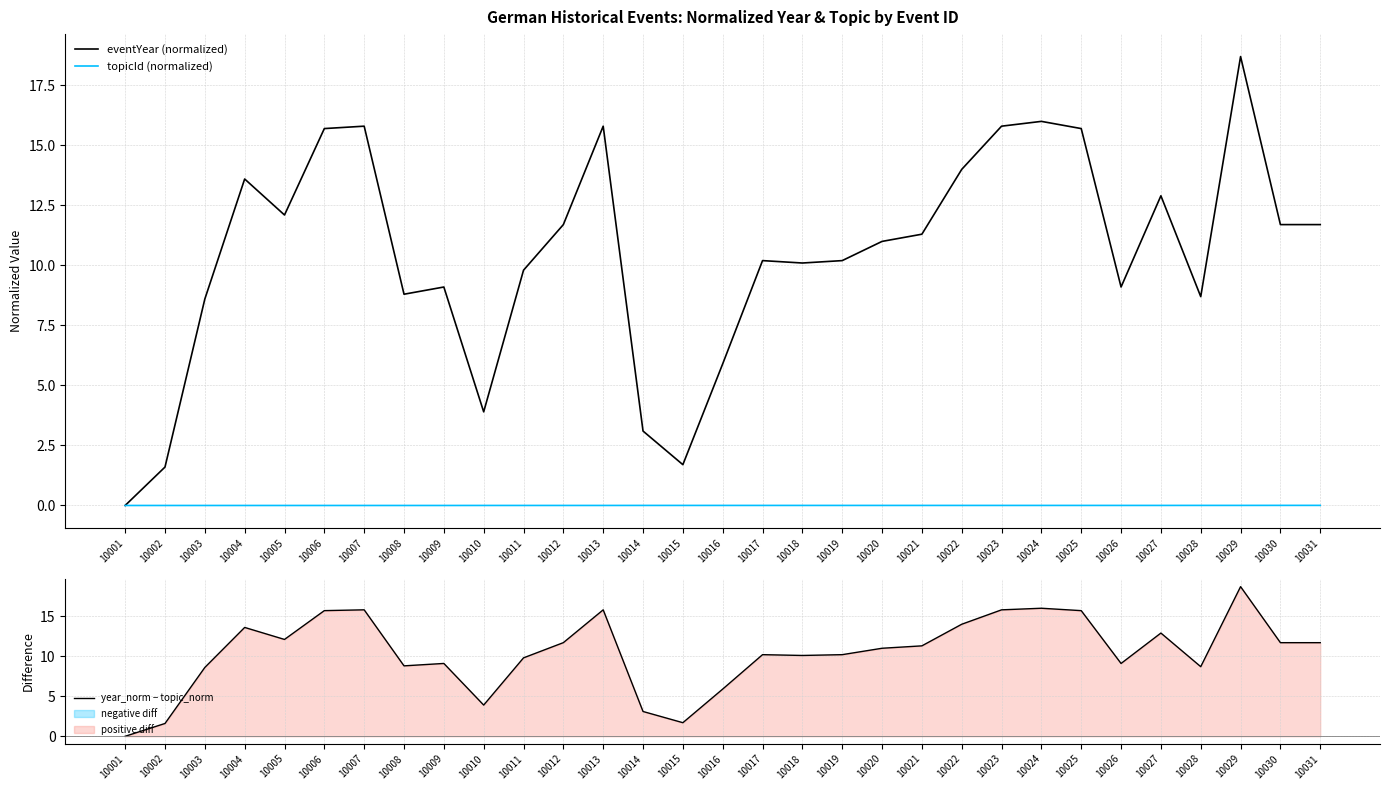

Reading left to right, transcribe all the data shown in this chart.

eventYear (normalized): 0.0	1.6	8.6	13.6	12.1	15.7	15.8	8.8	9.1	3.9	9.8	11.7	15.8	3.1	1.7	5.9	10.2	10.1	10.2	11.0	11.3	14.0	15.8	16.0	15.7	9.1	12.9	8.7	18.7	11.7	11.7
topicId (normalized): 0.0	0.0	0.0	0.0	0.0	0.0	0.0	0.0	0.0	0.0	0.0	0.0	0.0	0.0	0.0	0.0	0.0	0.0	0.0	0.0	0.0	0.0	0.0	0.0	0.0	0.0	0.0	0.0	0.0	0.0	0.0
year_norm − topic_norm: 0.0	1.6	8.6	13.6	12.1	15.7	15.8	8.8	9.1	3.9	9.8	11.7	15.8	3.1	1.7	5.9	10.2	10.1	10.2	11.0	11.3	14.0	15.8	16.0	15.7	9.1	12.9	8.7	18.7	11.7	11.7